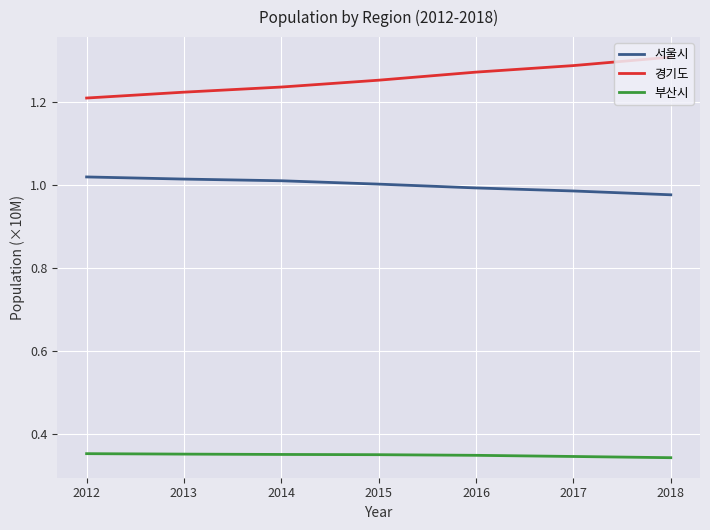

At which label does 서울시 first exceed 1?

2012